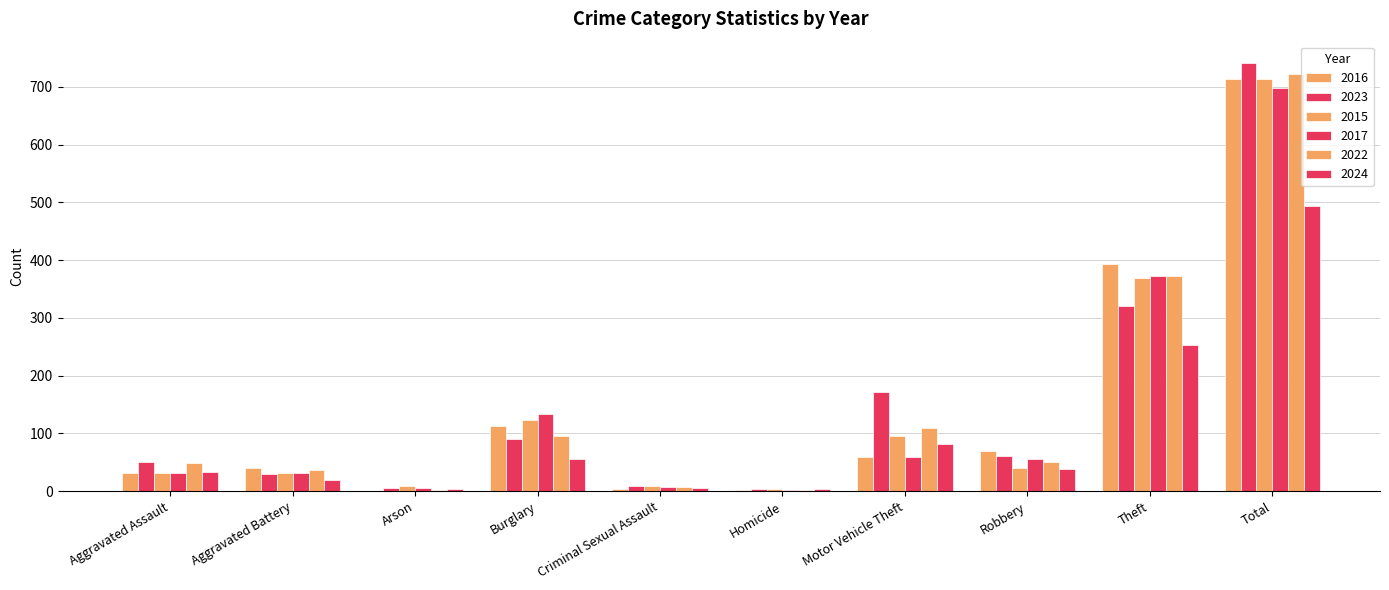

Which category has the lowest value in the 2015 series?

Homicide